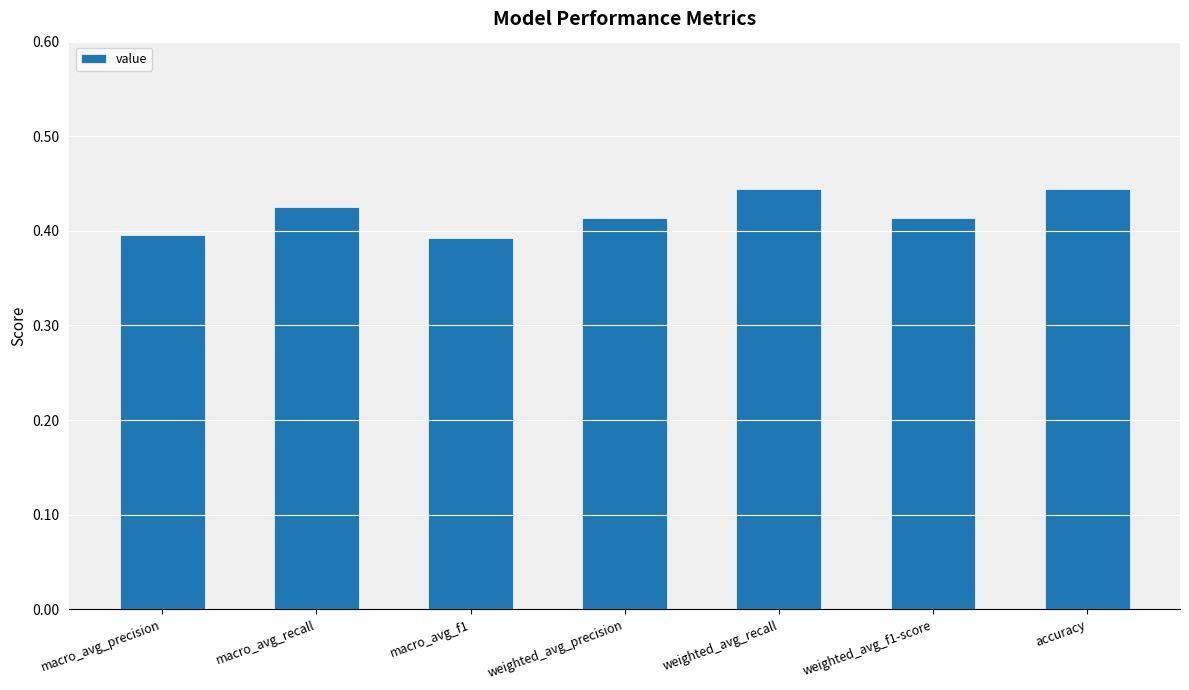

True or false: the data shows 0.7 at weighted_avg_precision.

False